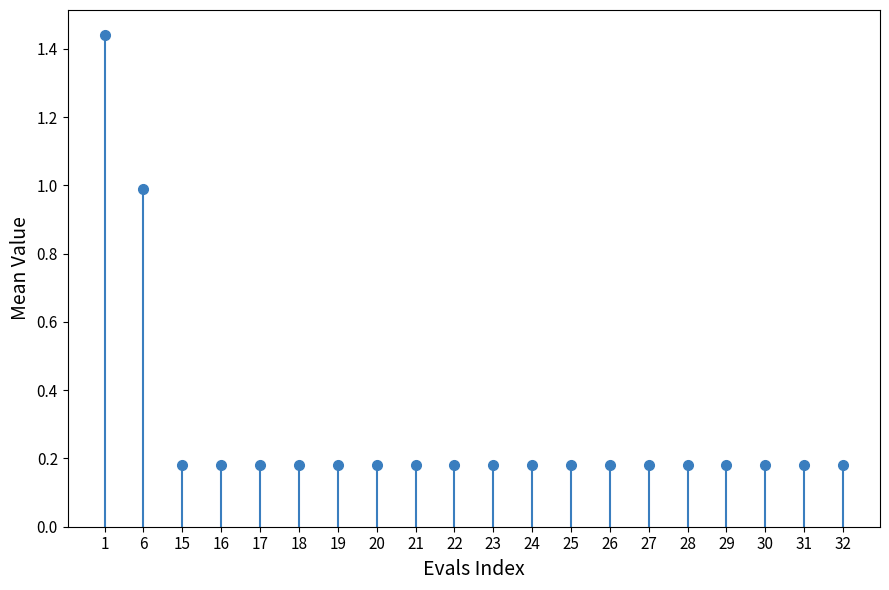

What is the difference between the second highest and second lowest values?

0.8